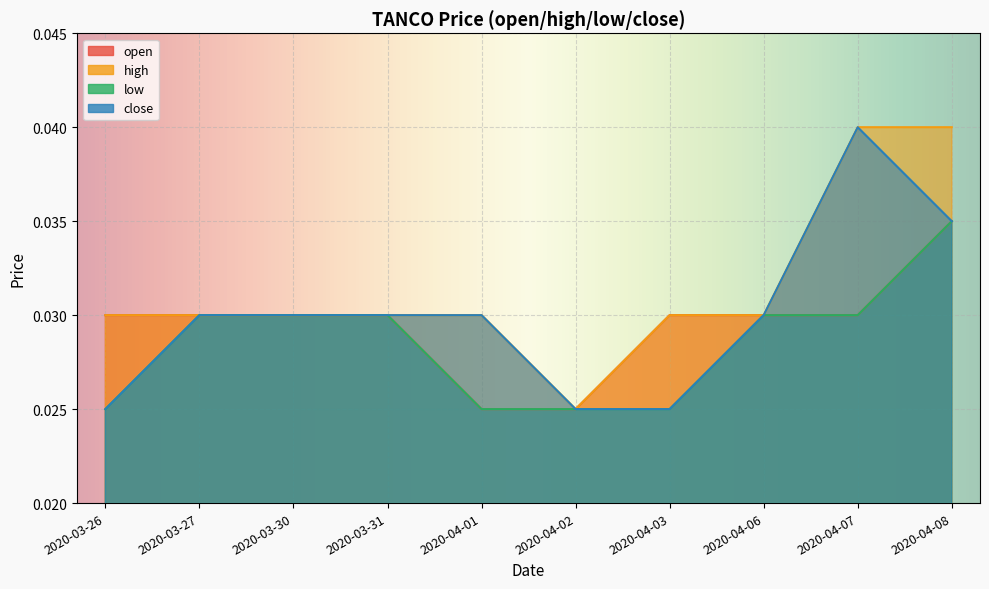

True or false: low has a value of 0.0 at 2020-03-27.

False